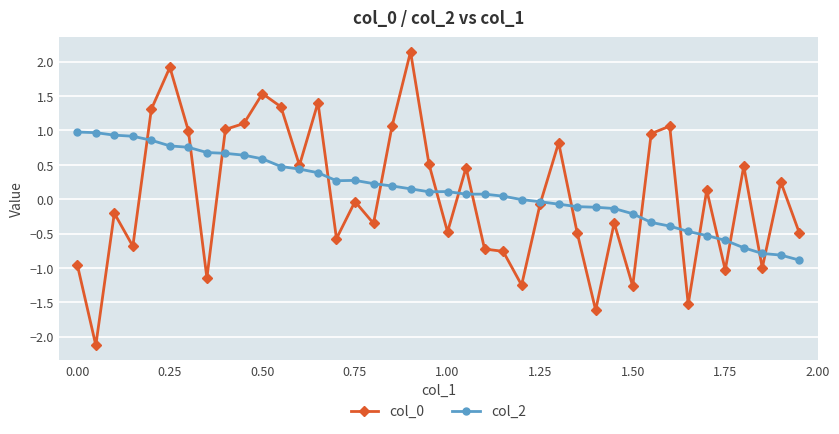

True or false: col_0 has more than 0 interior local peaks.

True